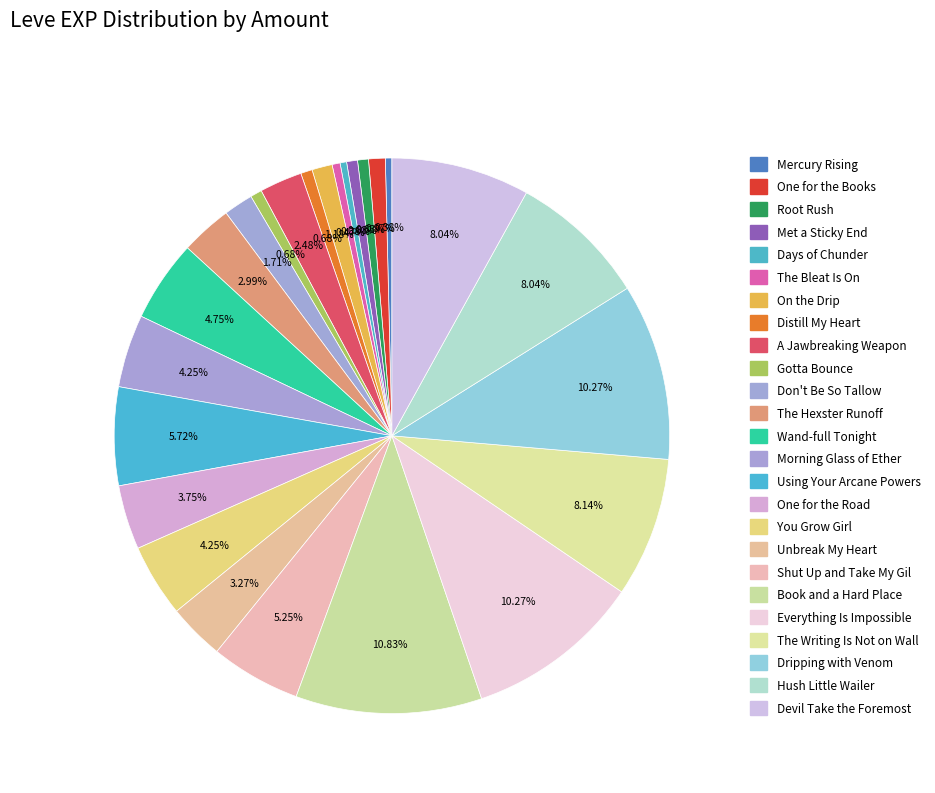

How many slices are in this pie chart?

25